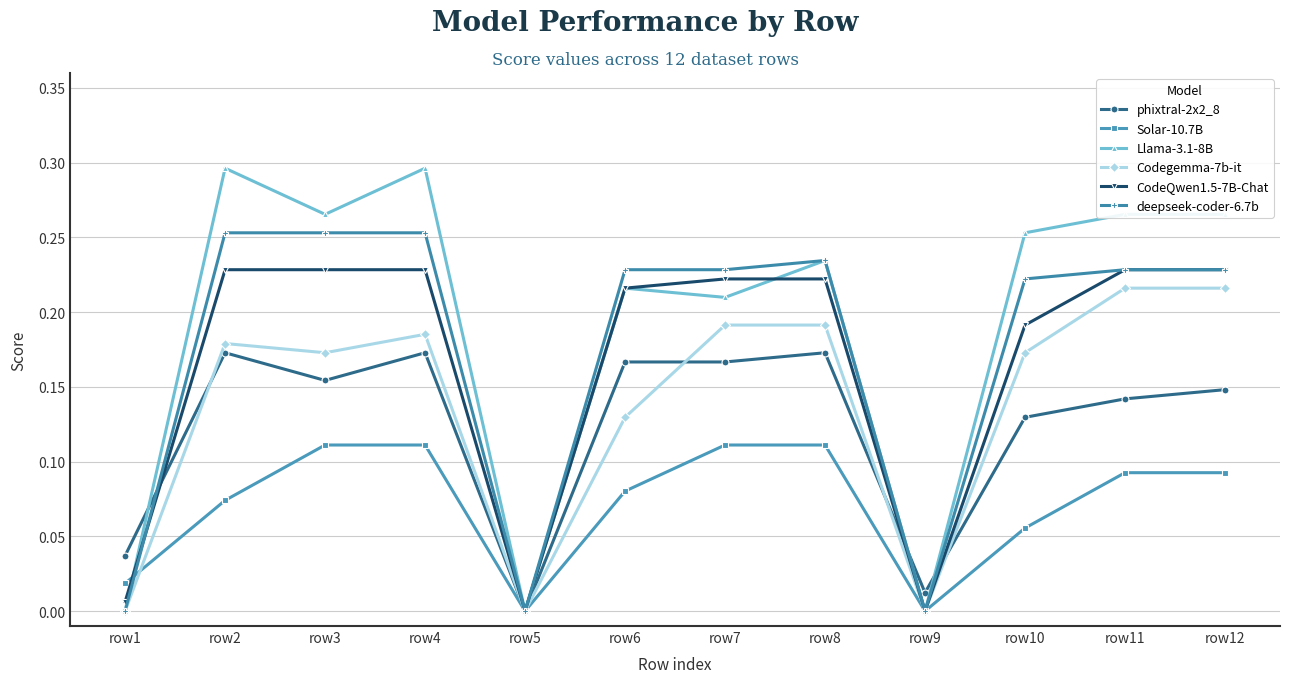

Is this an area chart (filled region under the line)?

No